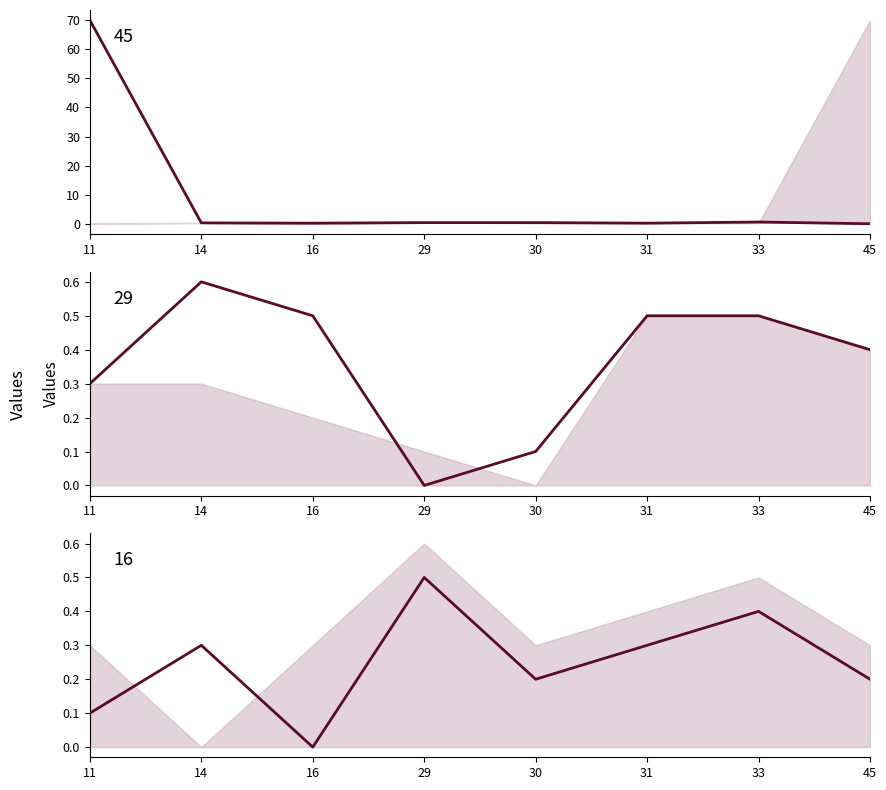

How many positive values does the 29 series have?

7